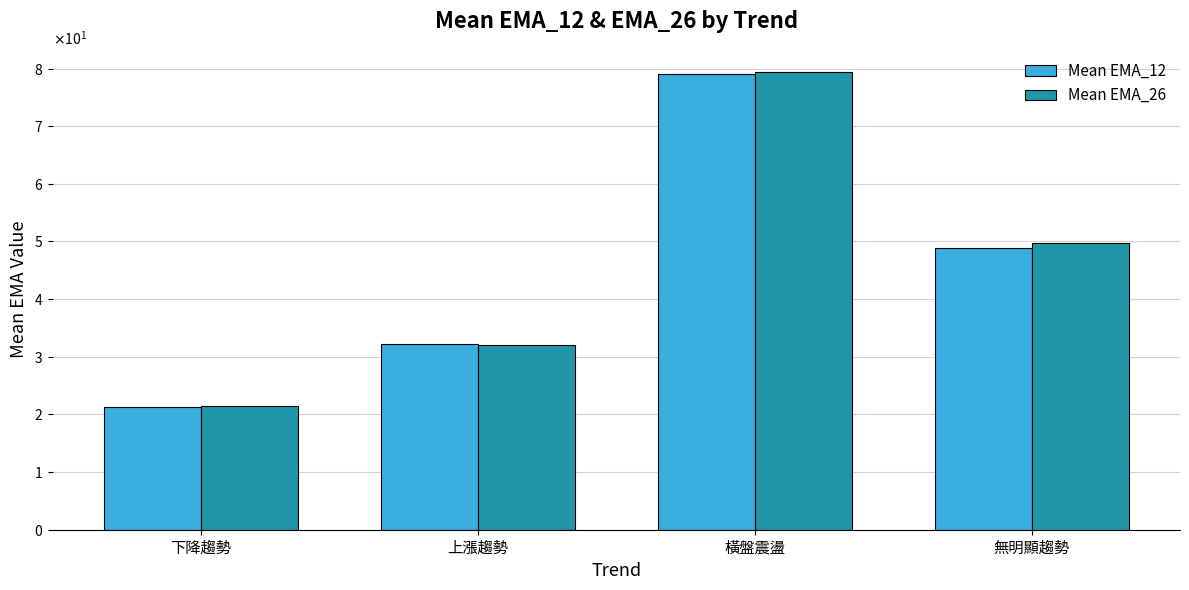

Are the bars grouped side by side (vs. stacked)?

Yes